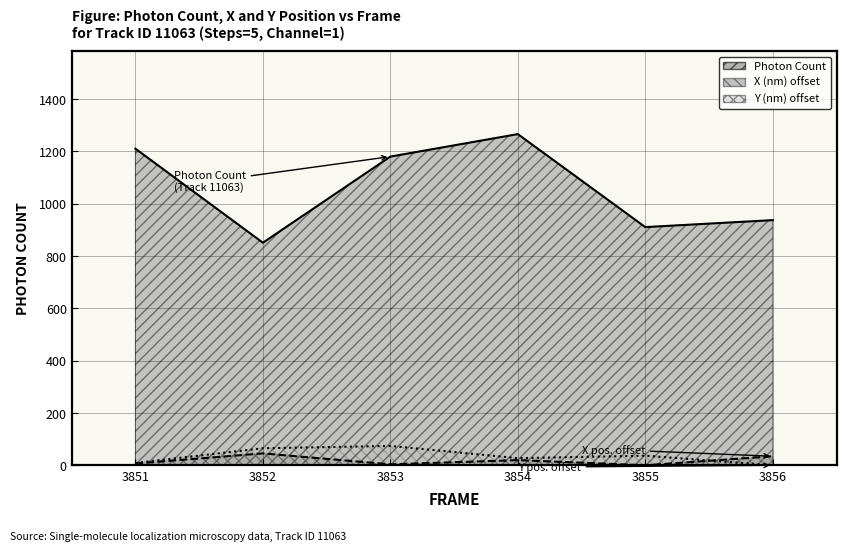

Reading left to right, what are all the values shown in this chart?

Photon Count: 1210.6	851.0	1180.3	1266.3	910.8	937.4
X (nm): 6.7	45.4	3.6	19.7	0.0	34.5
Y (nm): 9.0	65.1	74.0	27.2	36.7	0.0